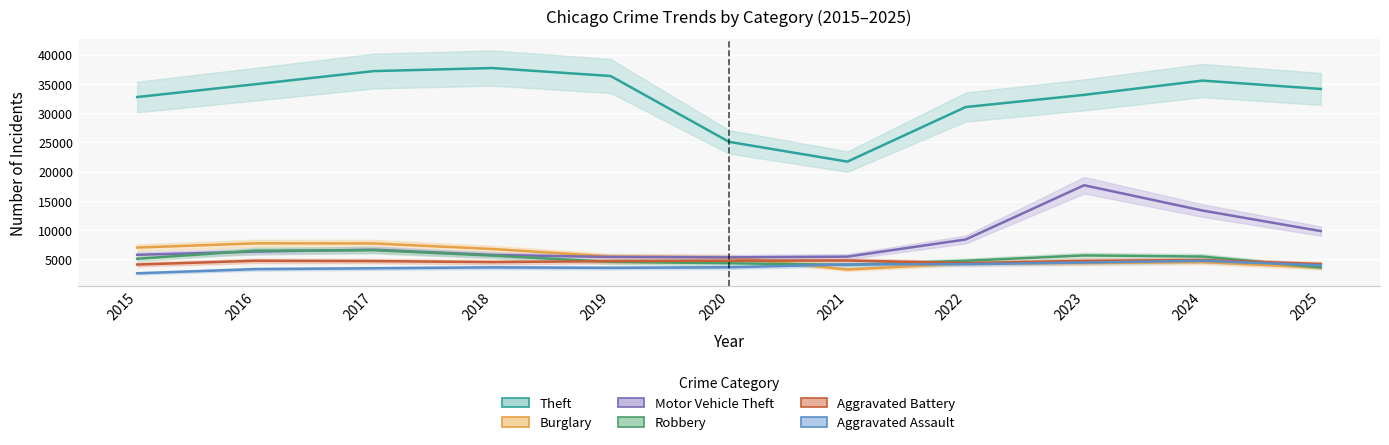

Read the Aggravated Assault value at 2024.

4764